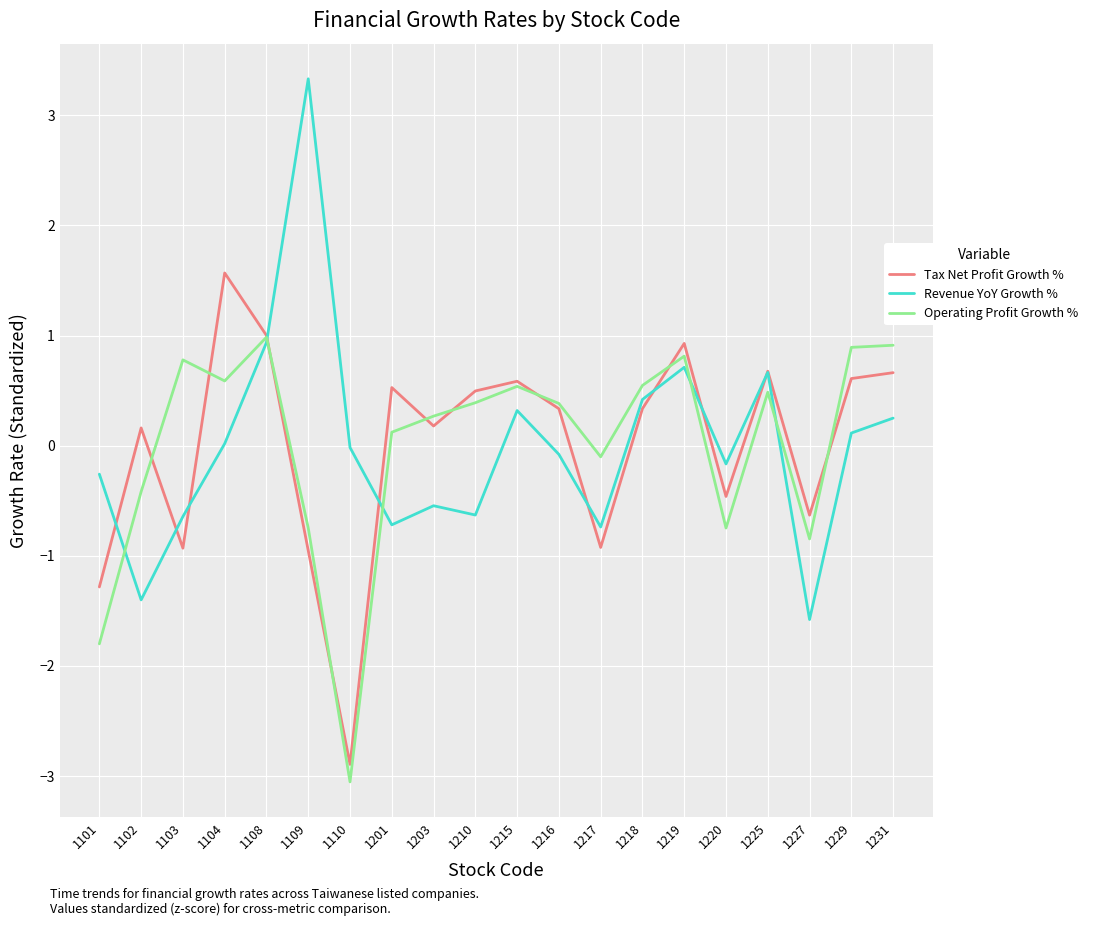

Where is the first local minimum for Operating Profit Growth %?

1104